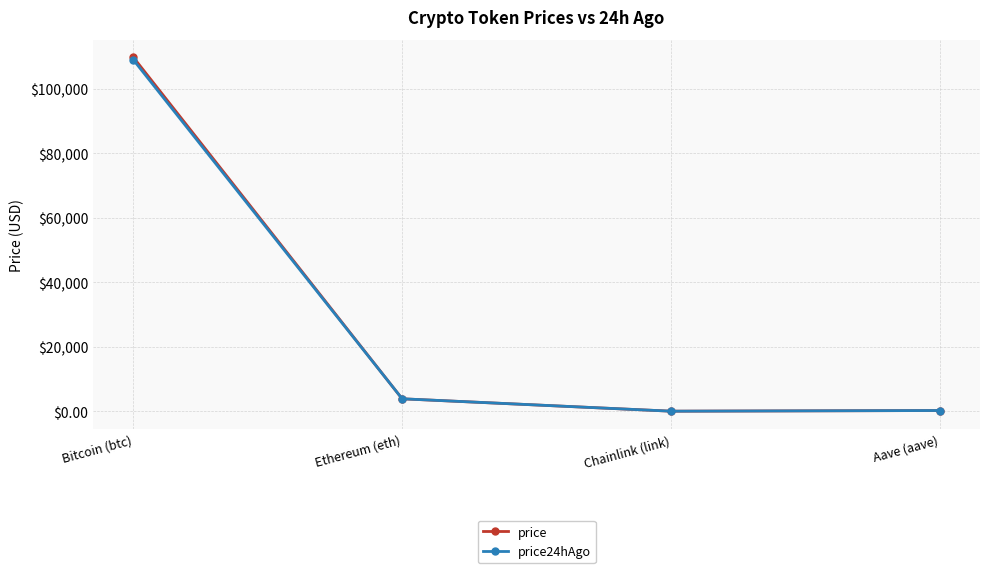

What is the greatest value displayed?

109722.0